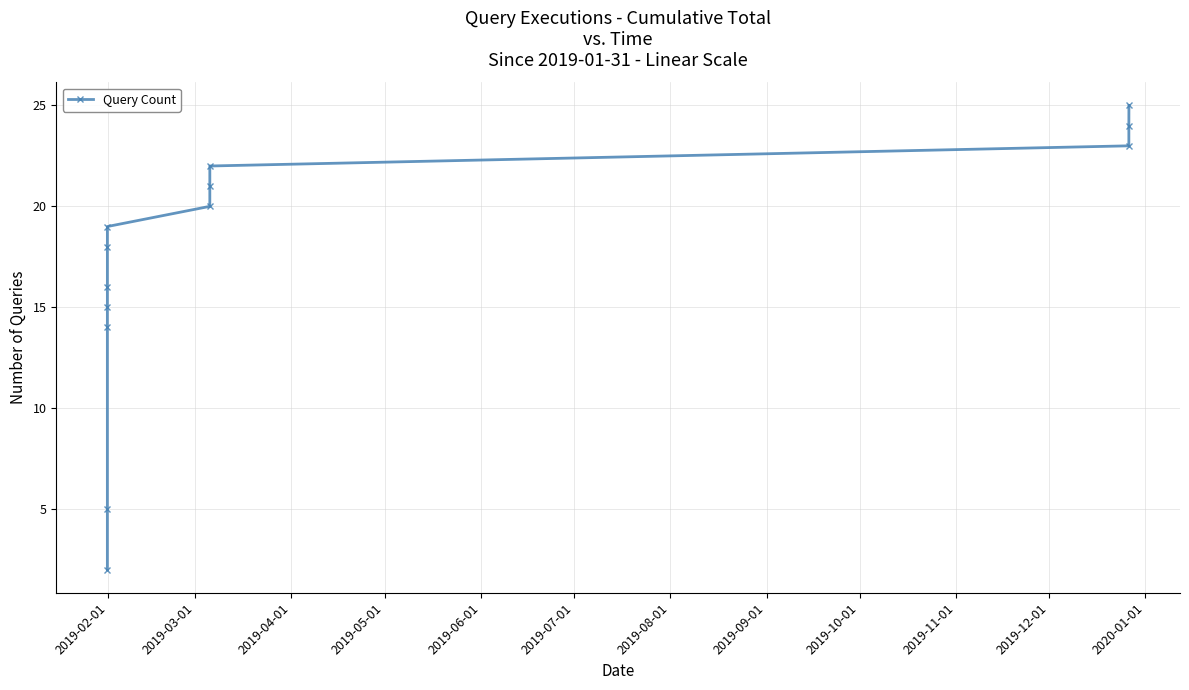

What is the maximum value shown in the chart?

25